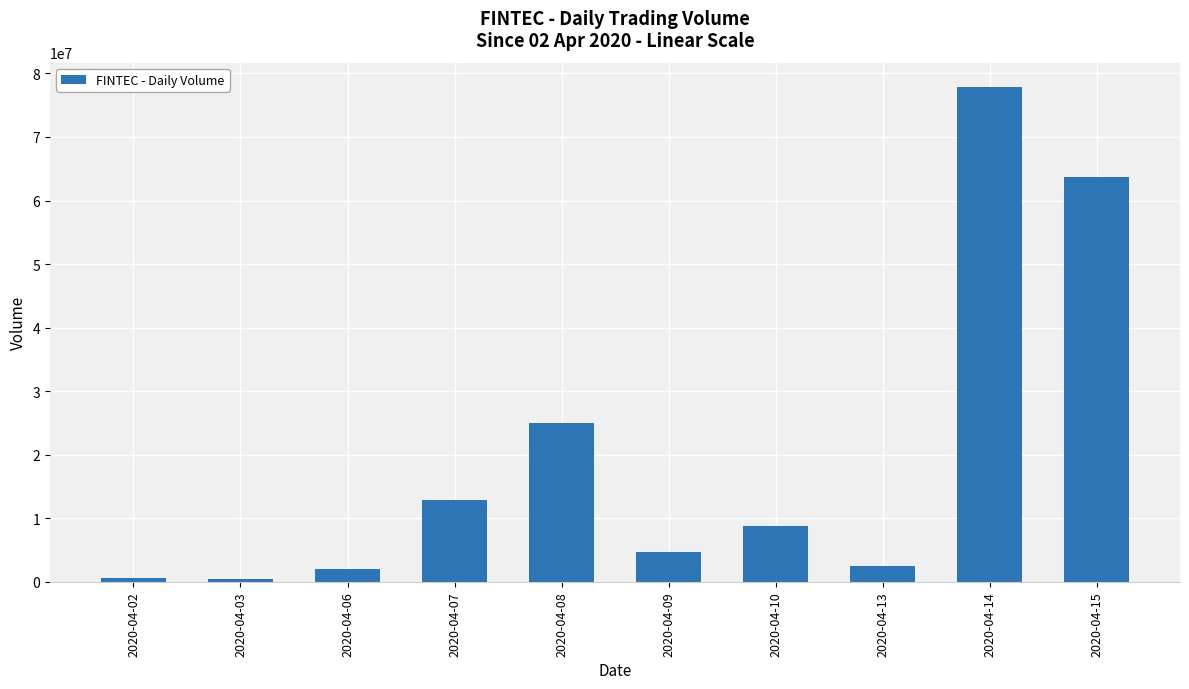

At which category does the chart reach its peak across all series?

2020-04-14